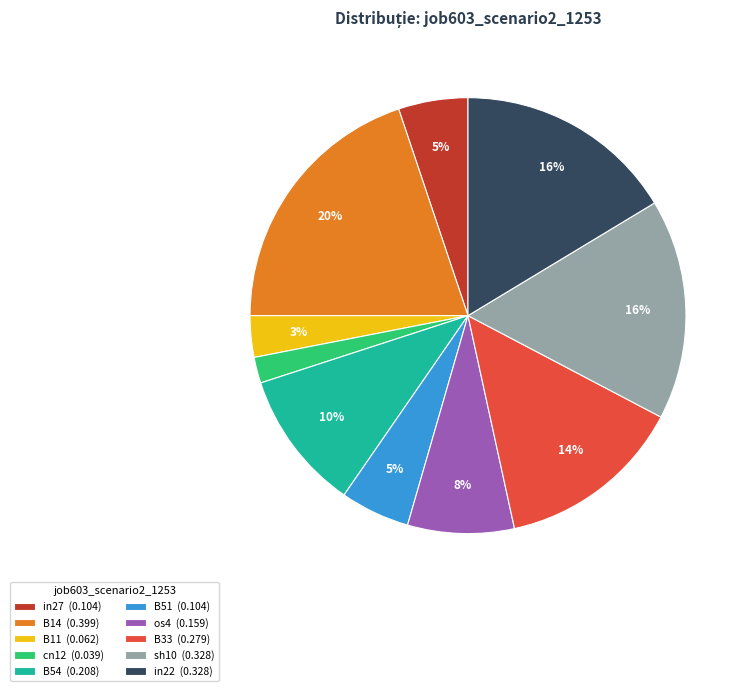

Does in22 account for over 50% of the chart?

No